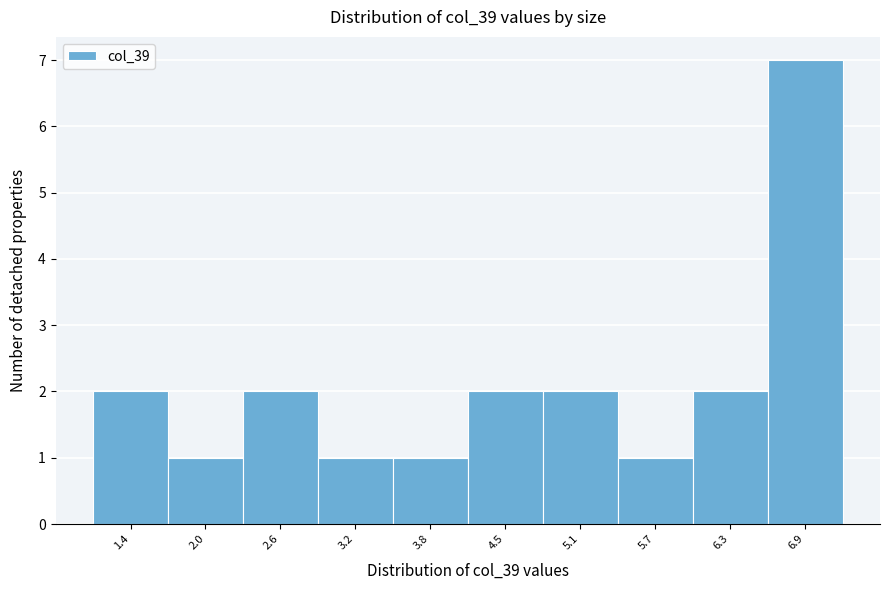

Reading left to right, what are all the values shown in this chart?

2	1	2	1	1	2	2	1	2	7